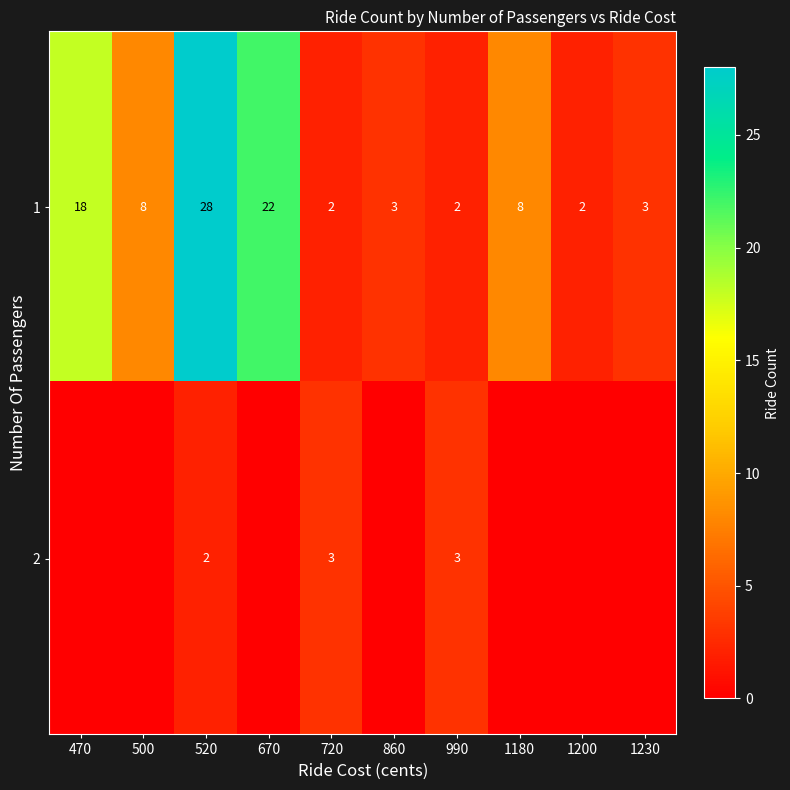

What is the maximum value shown in the chart?

28